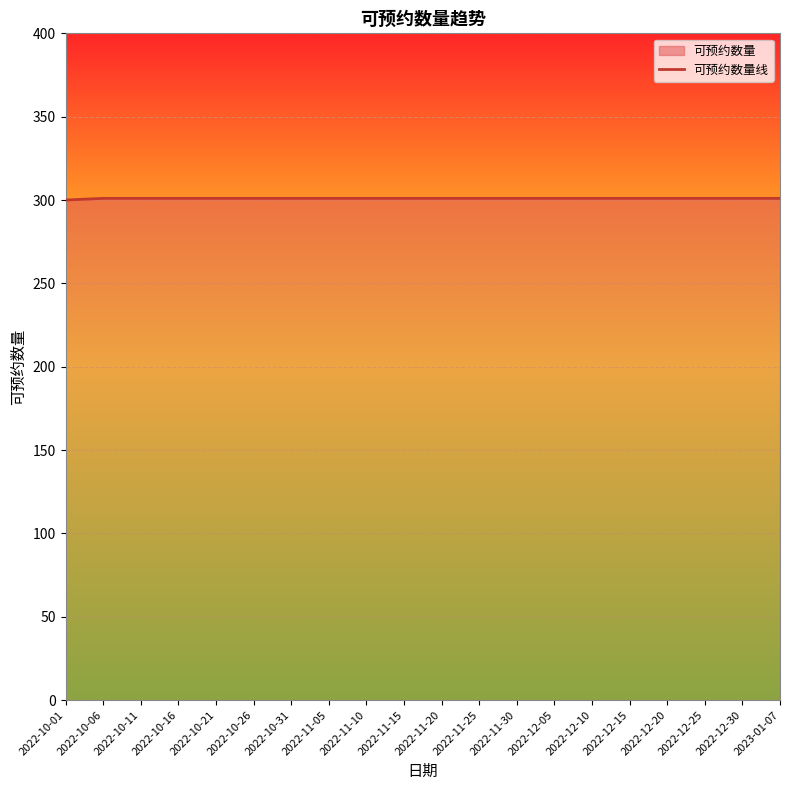

List the labels in order of value, smallest first.

2022-10-01, 2022-10-06, 2022-10-11, 2022-10-16, 2022-10-21, 2022-10-26, 2022-10-31, 2022-11-05, 2022-11-10, 2022-11-15, 2022-11-20, 2022-11-25, 2022-11-30, 2022-12-05, 2022-12-10, 2022-12-15, 2022-12-20, 2022-12-25, 2022-12-30, 2023-01-07